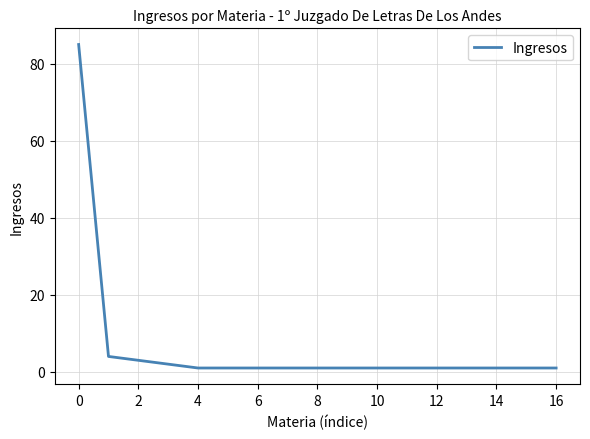

What is the greatest value displayed?

85